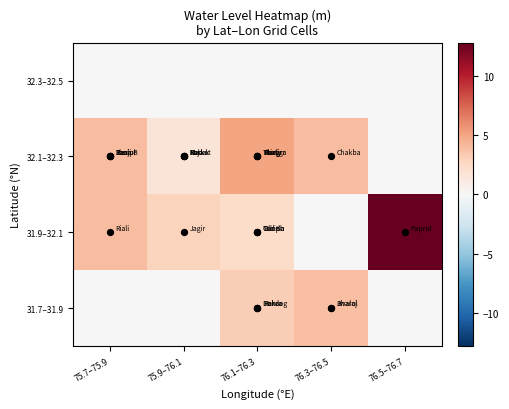

Which category has the highest value across all series?

76.5–76.7